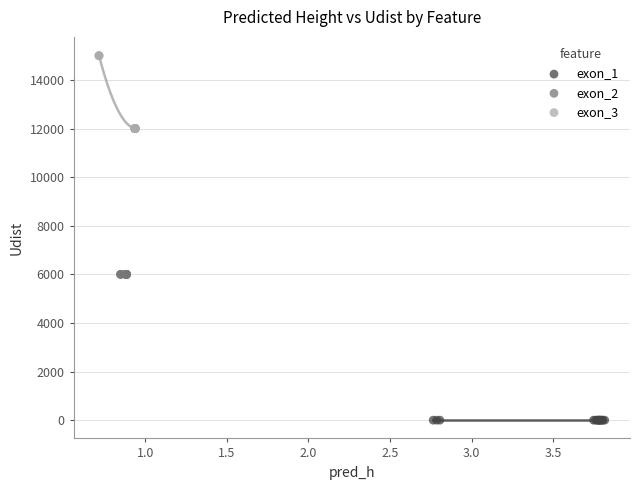

Which series reaches the minimum Y coordinate?

exon_1